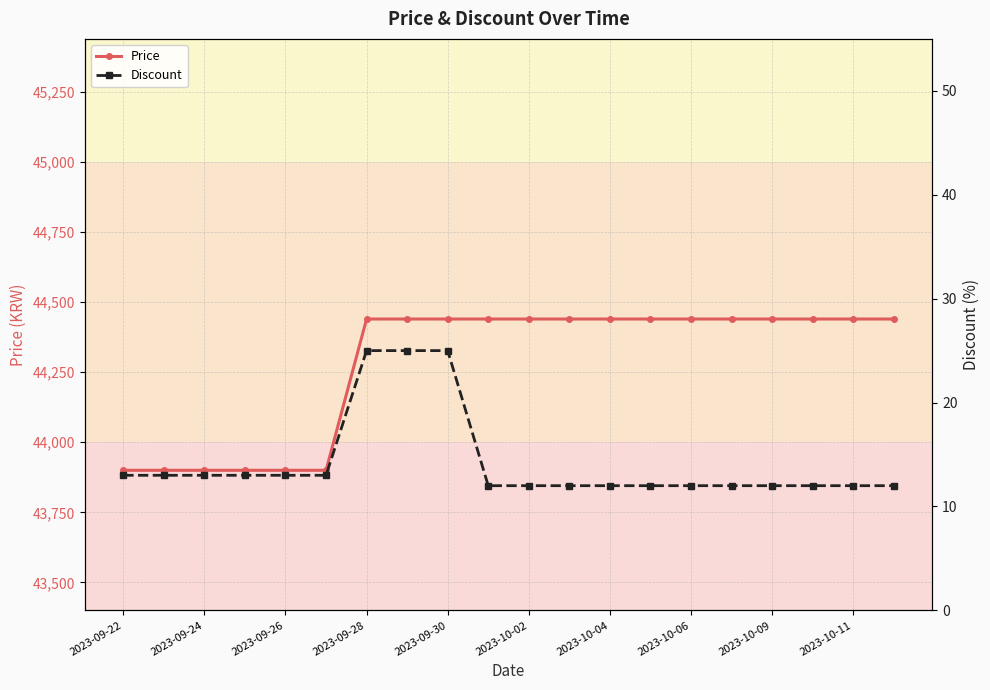

What is the highest value of the Price series?

44440